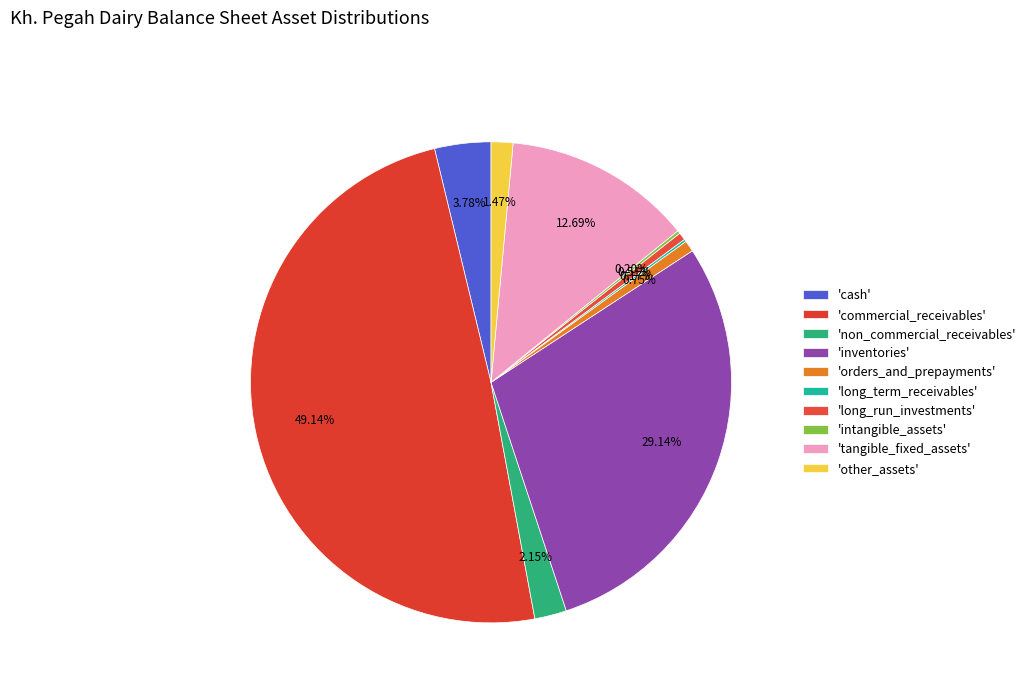

Rank the categories by value from lowest to highest.

long_term_receivables, intangible_assets, long_run_investments, orders_and_prepayments, other_assets, non_commercial_receivables, cash, tangible_fixed_assets, inventories, commercial_receivables